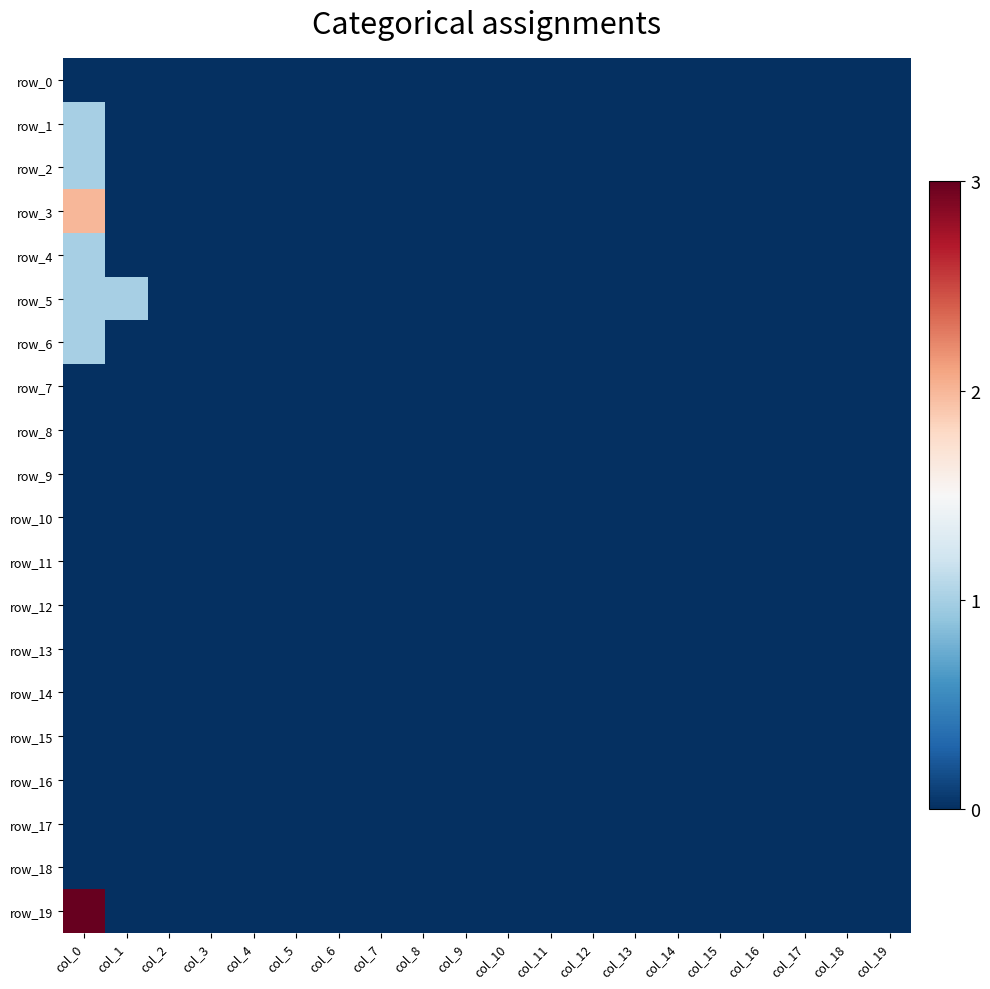

What is the total value across all series at col_1?

1